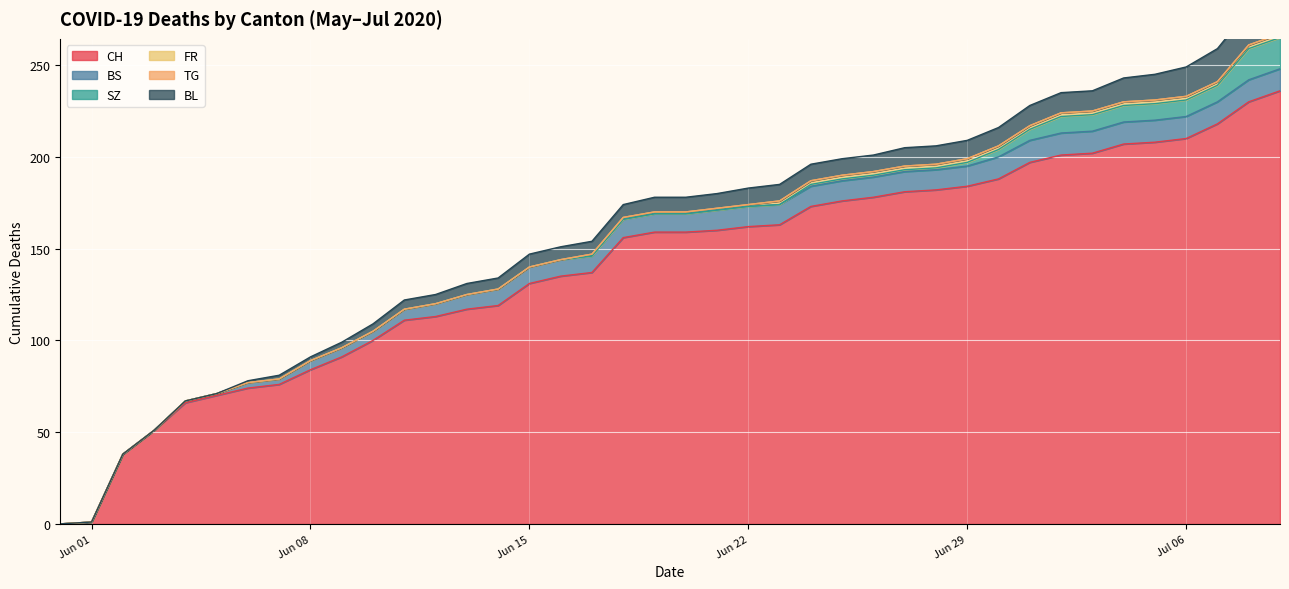

Reading left to right, list all the values displayed in this chart.

CH: 2020-05-31=0	2020-06-01=1	2020-06-02=38	2020-06-03=51	2020-06-04=66	2020-06-05=70	2020-06-06=74	2020-06-07=76	2020-06-08=84	2020-06-09=91	2020-06-10=100	2020-06-11=111	2020-06-12=113	2020-06-13=117	2020-06-14=119	2020-06-15=131	2020-06-16=135	2020-06-17=137	2020-06-18=156	2020-06-19=159	2020-06-20=159	2020-06-21=160	2020-06-22=162	2020-06-23=163	2020-06-24=173	2020-06-25=176	2020-06-26=178	2020-06-27=181	2020-06-28=182	2020-06-29=184	2020-06-30=188	2020-07-01=197	2020-07-02=201	2020-07-03=202	2020-07-04=207	2020-07-05=208	2020-07-06=210	2020-07-07=218	2020-07-08=230	2020-07-09=236
BS: 2020-05-31=0	2020-06-01=0	2020-06-02=0	2020-06-03=0	2020-06-04=1	2020-06-05=1	2020-06-06=3	2020-06-07=3	2020-06-08=5	2020-06-09=5	2020-06-10=5	2020-06-11=6	2020-06-12=7	2020-06-13=8	2020-06-14=9	2020-06-15=9	2020-06-16=9	2020-06-17=9	2020-06-18=10	2020-06-19=10	2020-06-20=10	2020-06-21=11	2020-06-22=11	2020-06-23=11	2020-06-24=11	2020-06-25=11	2020-06-26=11	2020-06-27=11	2020-06-28=11	2020-06-29=11	2020-06-30=12	2020-07-01=12	2020-07-02=12	2020-07-03=12	2020-07-04=12	2020-07-05=12	2020-07-06=12	2020-07-07=12	2020-07-08=12	2020-07-09=12
SZ: 2020-05-31=0	2020-06-01=0	2020-06-02=0	2020-06-03=0	2020-06-04=0	2020-06-05=0	2020-06-06=0	2020-06-07=0	2020-06-08=0	2020-06-09=0	2020-06-10=0	2020-06-11=0	2020-06-12=0	2020-06-13=0	2020-06-14=0	2020-06-15=0	2020-06-16=0	2020-06-17=0	2020-06-18=0	2020-06-19=0	2020-06-20=0	2020-06-21=0	2020-06-22=0	2020-06-23=0	2020-06-24=1	2020-06-25=1	2020-06-26=1	2020-06-27=1	2020-06-28=1	2020-06-29=2	2020-06-30=4	2020-07-01=6	2020-07-02=9	2020-07-03=9	2020-07-04=9	2020-07-05=9	2020-07-06=9	2020-07-07=9	2020-07-08=17	2020-07-09=17
FR: 2020-05-31=0	2020-06-01=0	2020-06-02=0	2020-06-03=0	2020-06-04=0	2020-06-05=0	2020-06-06=0	2020-06-07=0	2020-06-08=0	2020-06-09=0	2020-06-10=0	2020-06-11=0	2020-06-12=0	2020-06-13=0	2020-06-14=0	2020-06-15=0	2020-06-16=0	2020-06-17=1	2020-06-18=1	2020-06-19=1	2020-06-20=1	2020-06-21=1	2020-06-22=1	2020-06-23=2	2020-06-24=2	2020-06-25=2	2020-06-26=2	2020-06-27=2	2020-06-28=2	2020-06-29=2	2020-06-30=2	2020-07-01=2	2020-07-02=2	2020-07-03=2	2020-07-04=2	2020-07-05=2	2020-07-06=2	2020-07-07=2	2020-07-08=2	2020-07-09=2
TG: 2020-05-31=0	2020-06-01=0	2020-06-02=0	2020-06-03=0	2020-06-04=0	2020-06-05=0	2020-06-06=0	2020-06-07=0	2020-06-08=0	2020-06-09=0	2020-06-10=0	2020-06-11=0	2020-06-12=0	2020-06-13=0	2020-06-14=0	2020-06-15=0	2020-06-16=0	2020-06-17=0	2020-06-18=0	2020-06-19=0	2020-06-20=0	2020-06-21=0	2020-06-22=0	2020-06-23=0	2020-06-24=0	2020-06-25=0	2020-06-26=0	2020-06-27=0	2020-06-28=0	2020-06-29=0	2020-06-30=0	2020-07-01=0	2020-07-02=0	2020-07-03=0	2020-07-04=0	2020-07-05=0	2020-07-06=0	2020-07-07=0	2020-07-08=0	2020-07-09=0
BL: 2020-05-31=0	2020-06-01=0	2020-06-02=0	2020-06-03=0	2020-06-04=0	2020-06-05=0	2020-06-06=1	2020-06-07=2	2020-06-08=2	2020-06-09=3	2020-06-10=4	2020-06-11=5	2020-06-12=5	2020-06-13=6	2020-06-14=6	2020-06-15=7	2020-06-16=7	2020-06-17=7	2020-06-18=7	2020-06-19=8	2020-06-20=8	2020-06-21=8	2020-06-22=9	2020-06-23=9	2020-06-24=9	2020-06-25=9	2020-06-26=9	2020-06-27=10	2020-06-28=10	2020-06-29=10	2020-06-30=10	2020-07-01=11	2020-07-02=11	2020-07-03=11	2020-07-04=13	2020-07-05=14	2020-07-06=16	2020-07-07=18	2020-07-08=19	2020-07-09=20